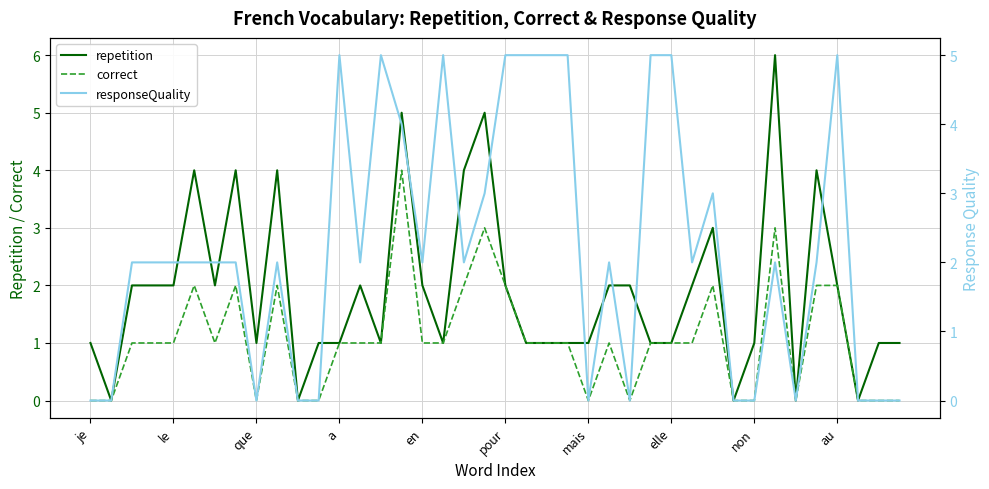

True or false: repetition and correct cross at least once.

False